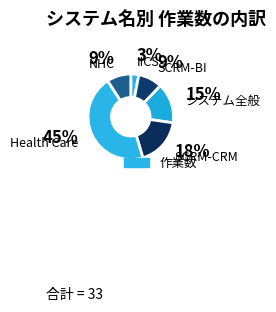

To the nearest percent, what is the average slice percentage?

17%